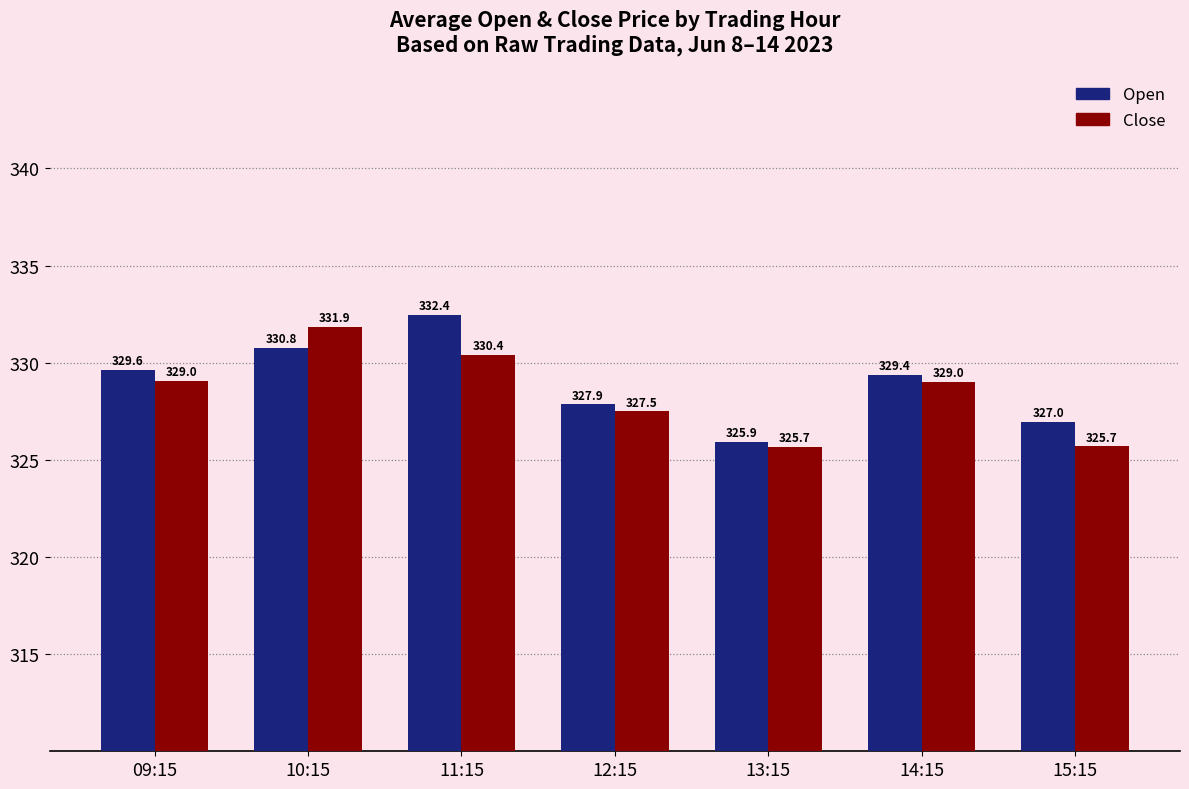

The value of Open at 12:15 is 327.9. True or false?

True